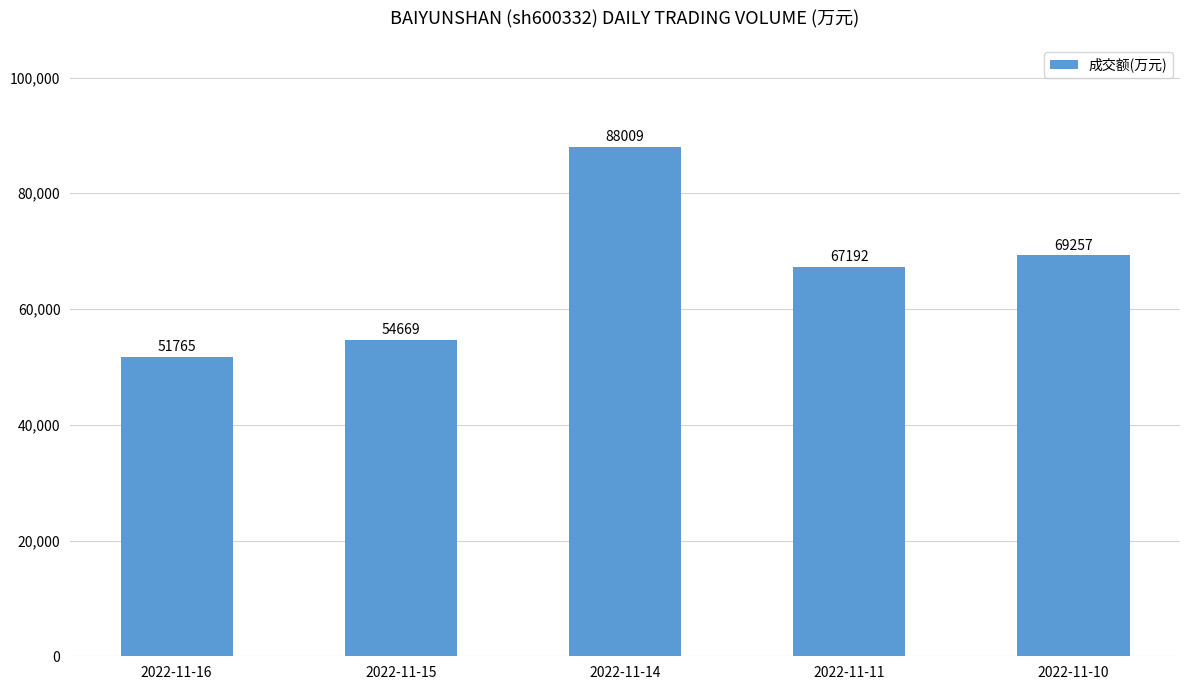

What is the value of the 3rd bar from the left?

88009